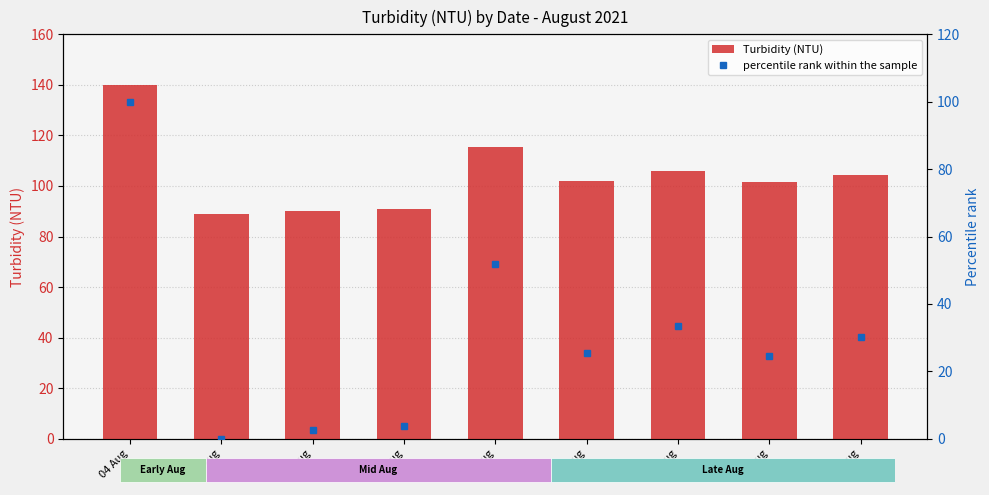

Reading left to right, extract all data points from this chart.

Turbidity (NTU): 139.9	88.9	90.1	90.8	115.4	101.9	106.0	101.4	104.3
percentile rank within the sample: 100.0	0.0	2.5	3.7	51.9	25.5	33.5	24.5	30.3